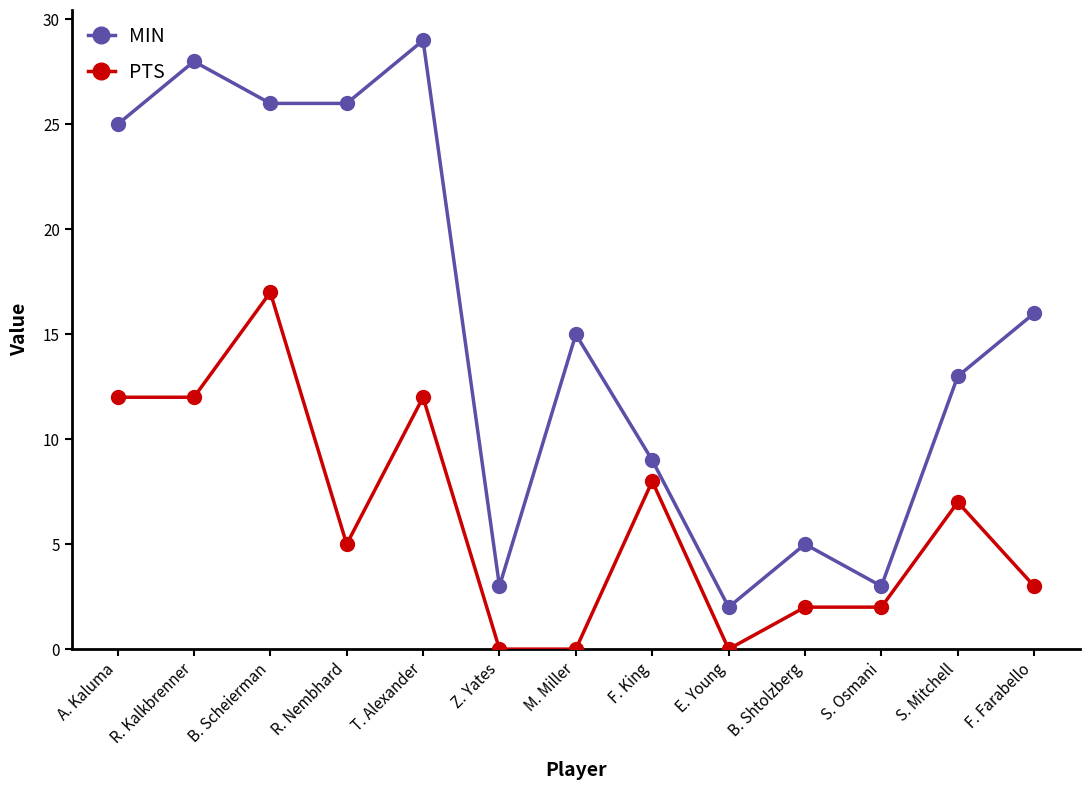

At which category does MIN reach its first local peak?

R. Kalkbrenner